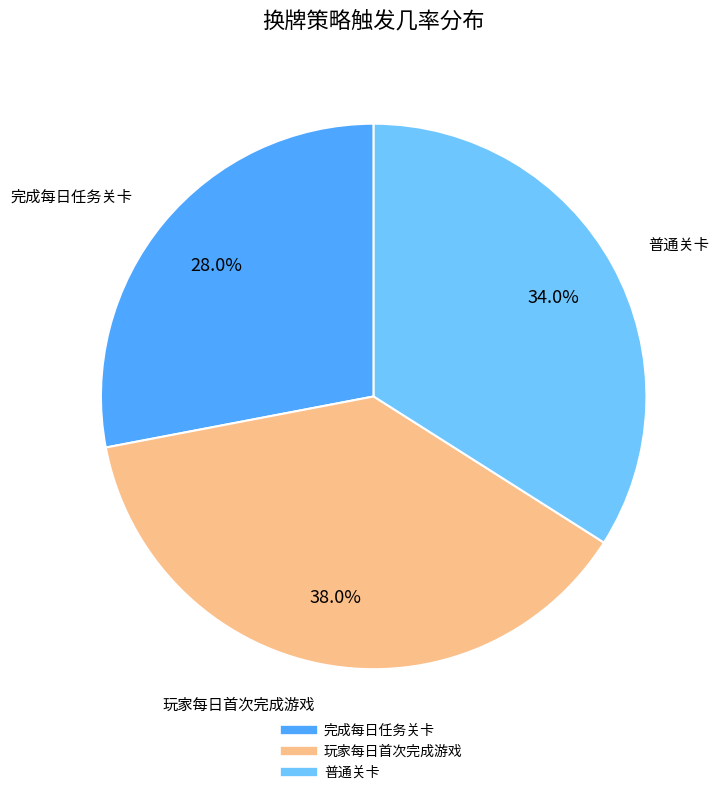

To the nearest percent, what is the difference between the largest and smallest slice percentages?

10%